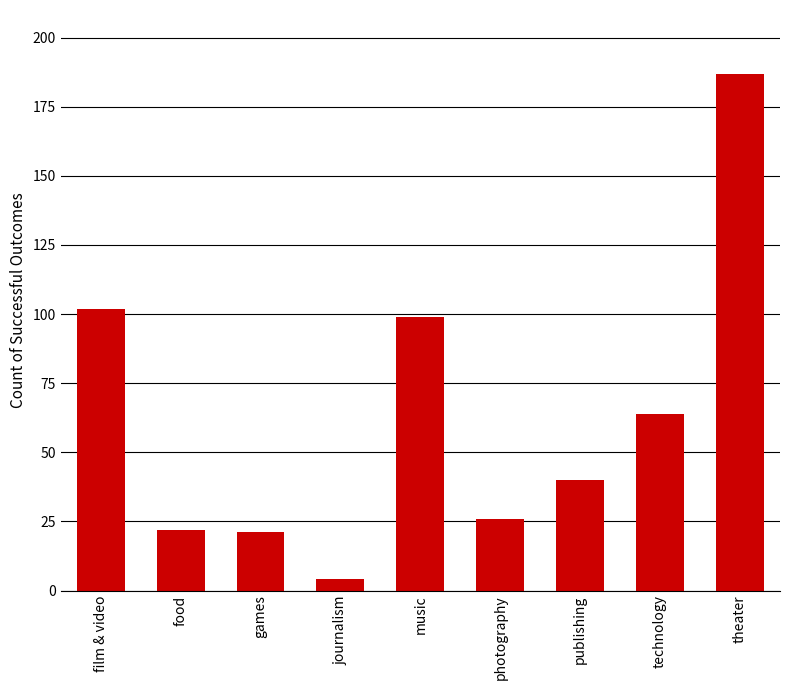

What is the average value?

63